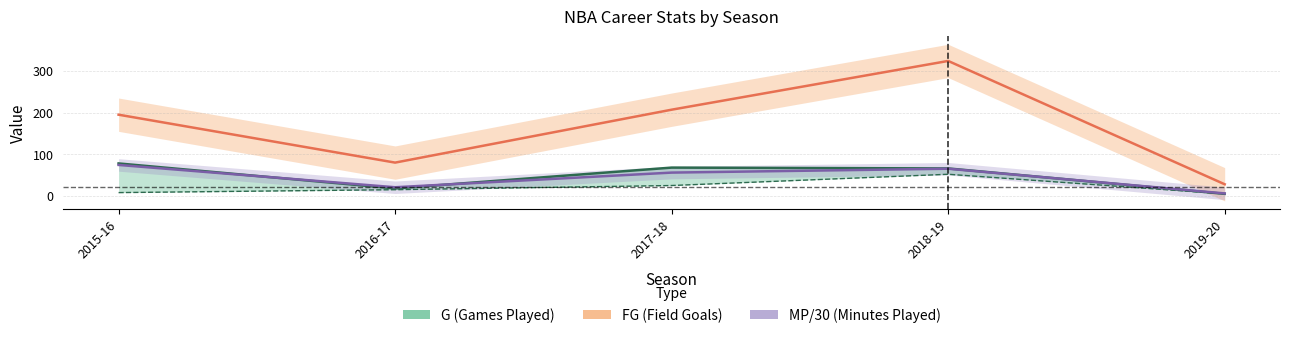

What is the sum of the FG values at 2016-17 and 2018-19?

404.0